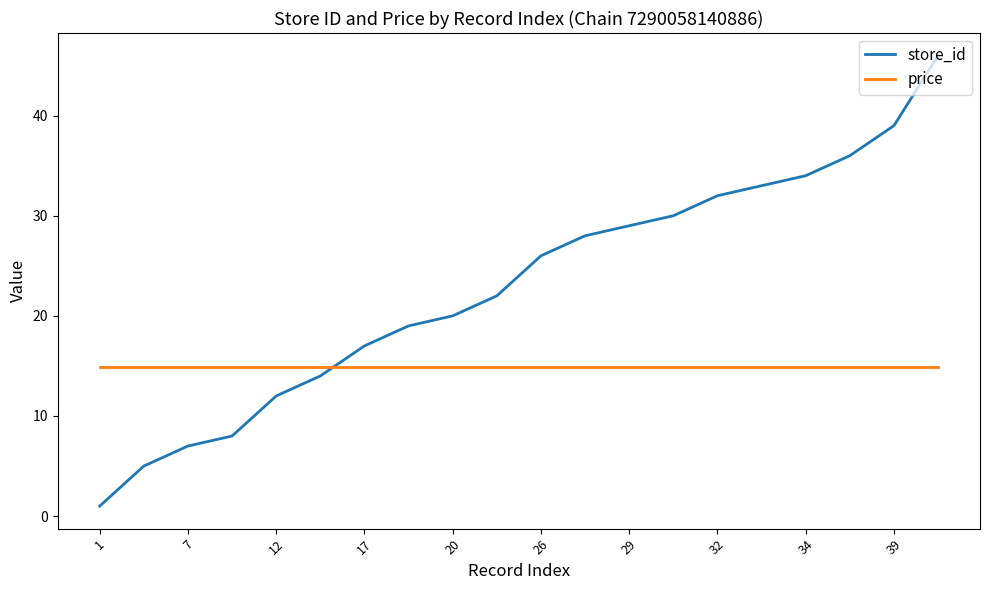

Which series has the widest spread of values?

store_id